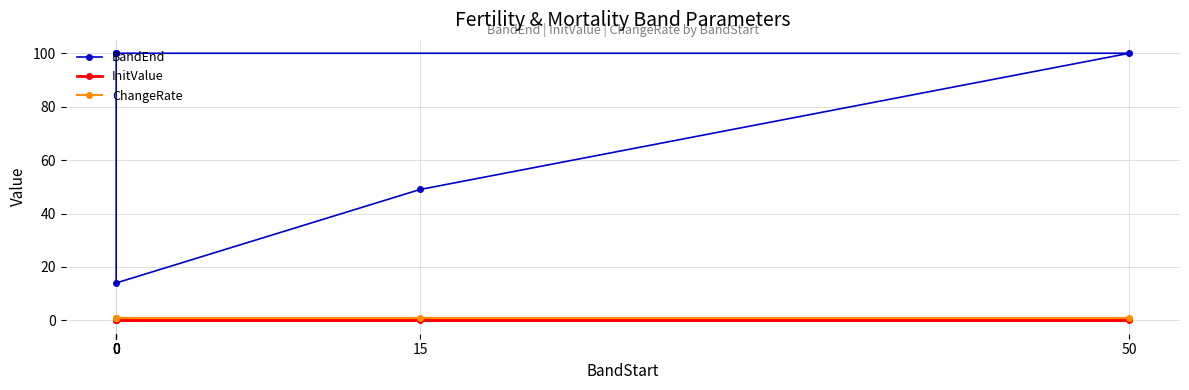

True or false: ChangeRate and InitValue intersect in this chart.

False